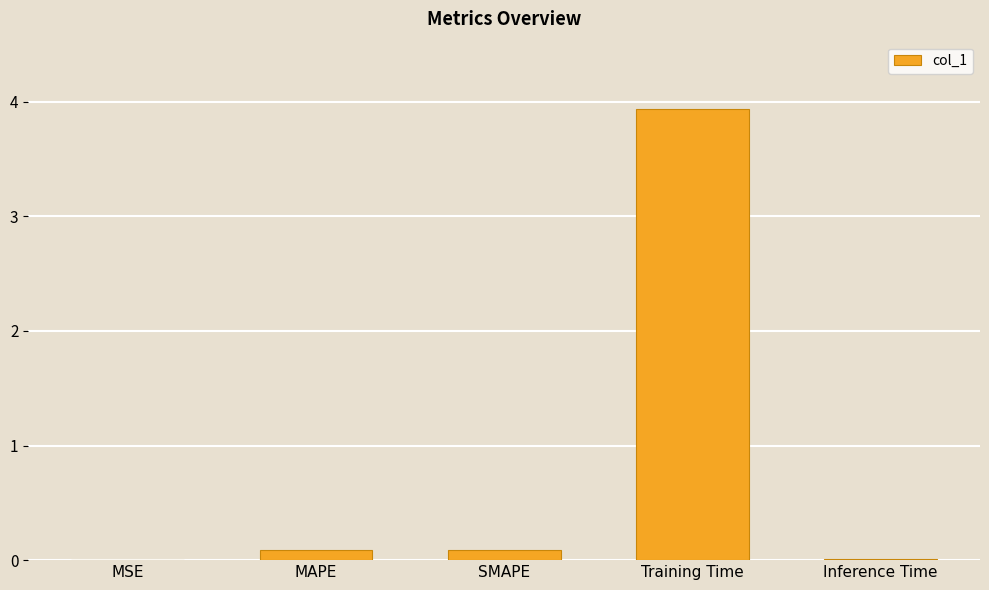

At which category does the chart reach its peak across all series?

Training Time